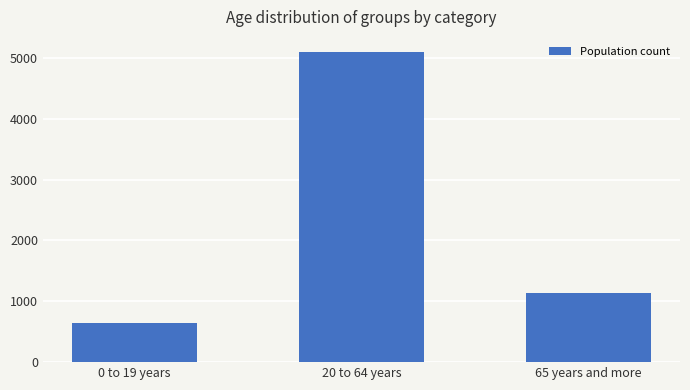

List the labels in order of value, largest first.

20 to 64 years, 65 years and more, 0 to 19 years